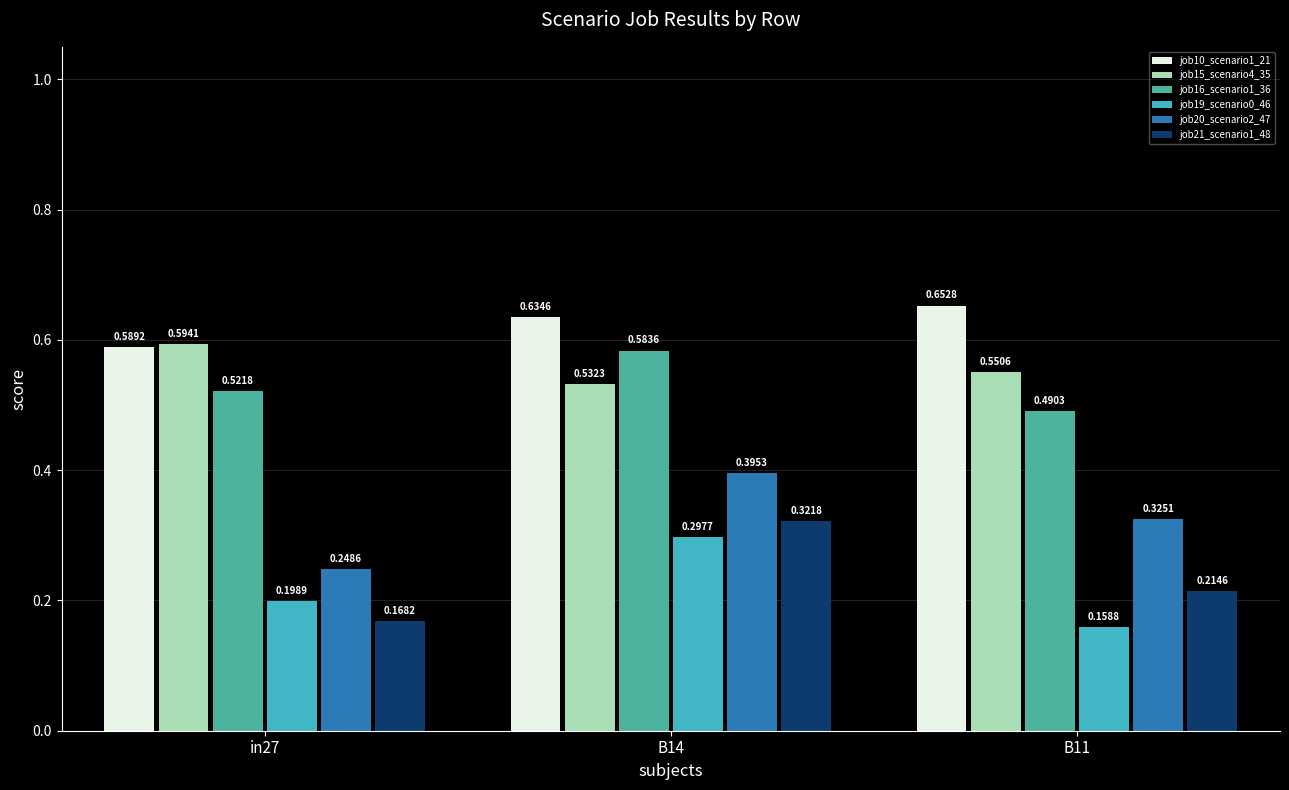

What is the average value of the job21_scenario1_48 series?

0.2